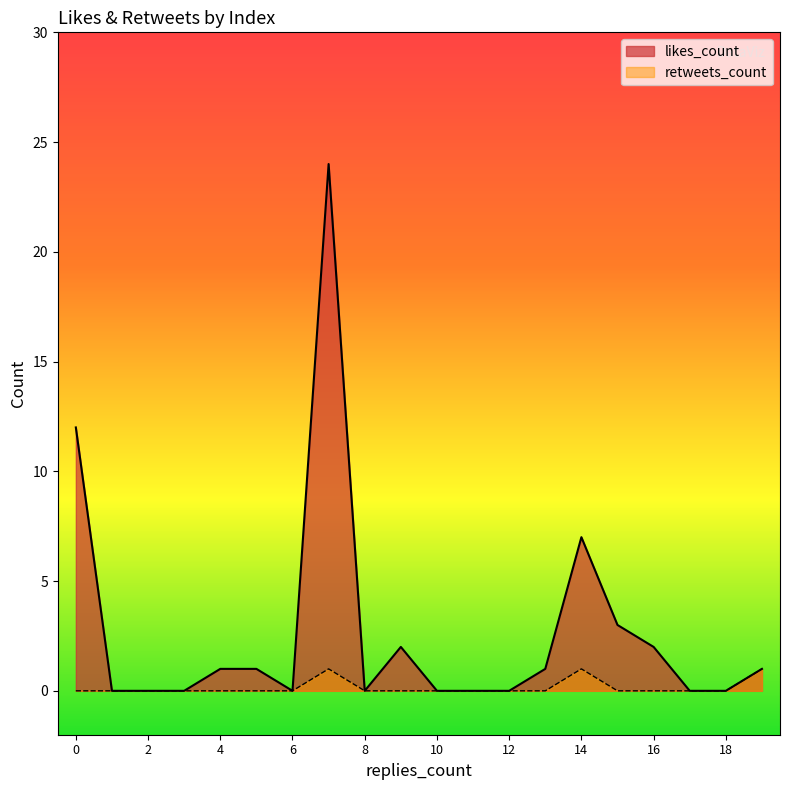

What is the highest value of the retweets_count series?

1